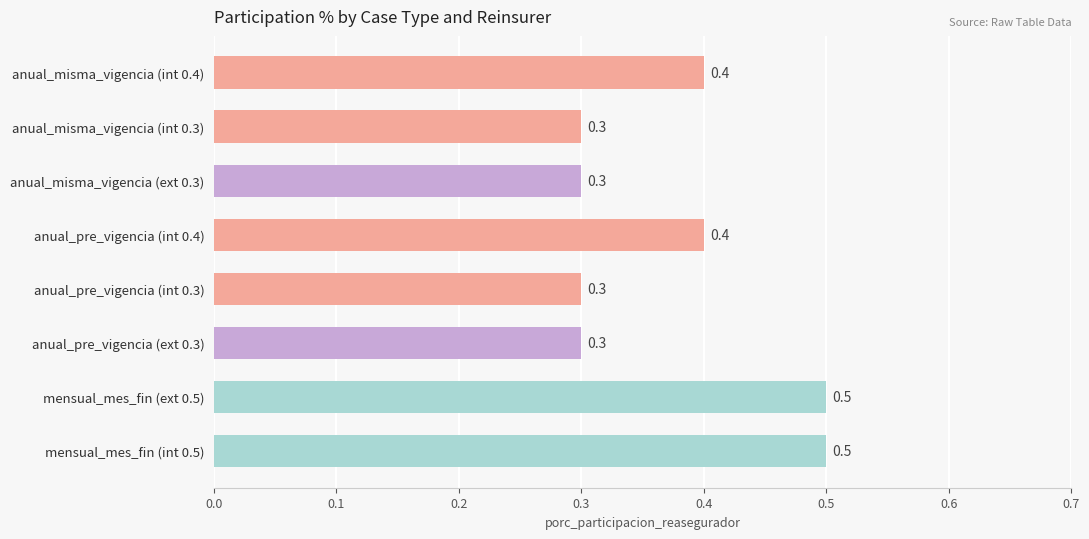

What is the minimum value shown in the chart?

0.3